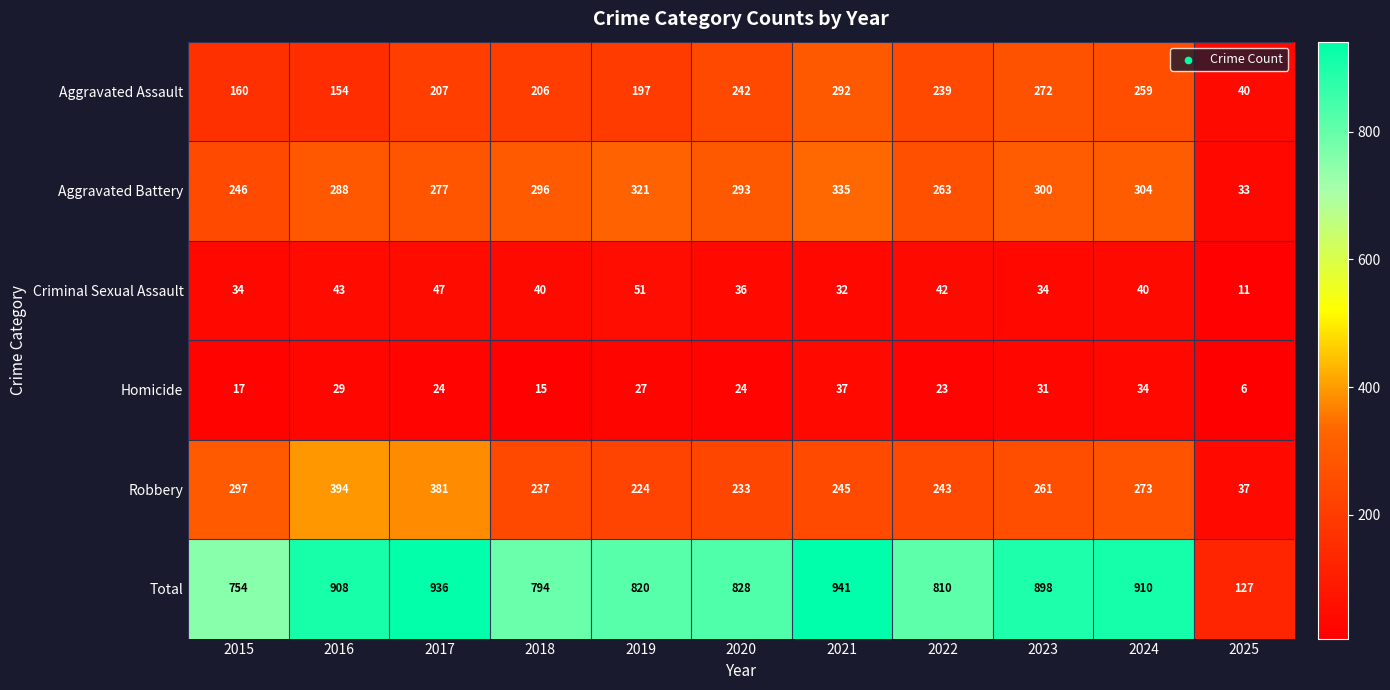

Which label corresponds to the largest value in the chart?

2021